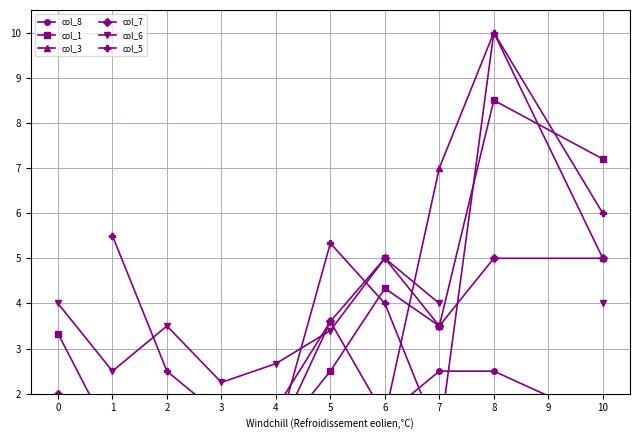

What is the sum of the col_8 values at 8 and 3?

3.5